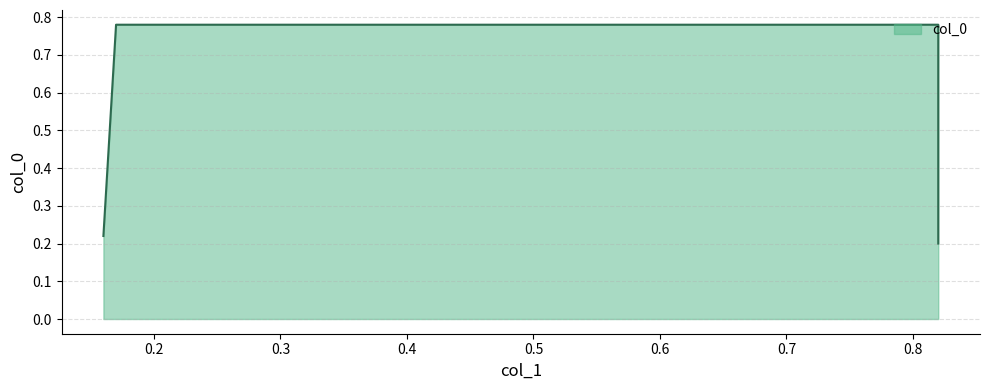

Reading left to right, extract all data points from this chart.

0.2	0.8	0.8	0.2